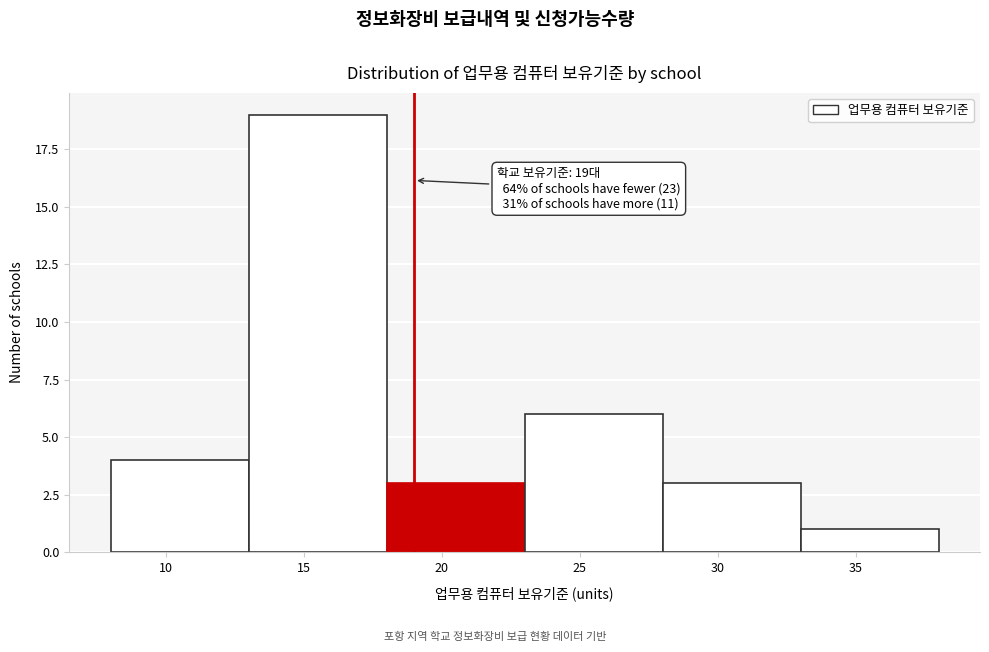

Over which range of the x-axis is the bar tallest?

13 to 18